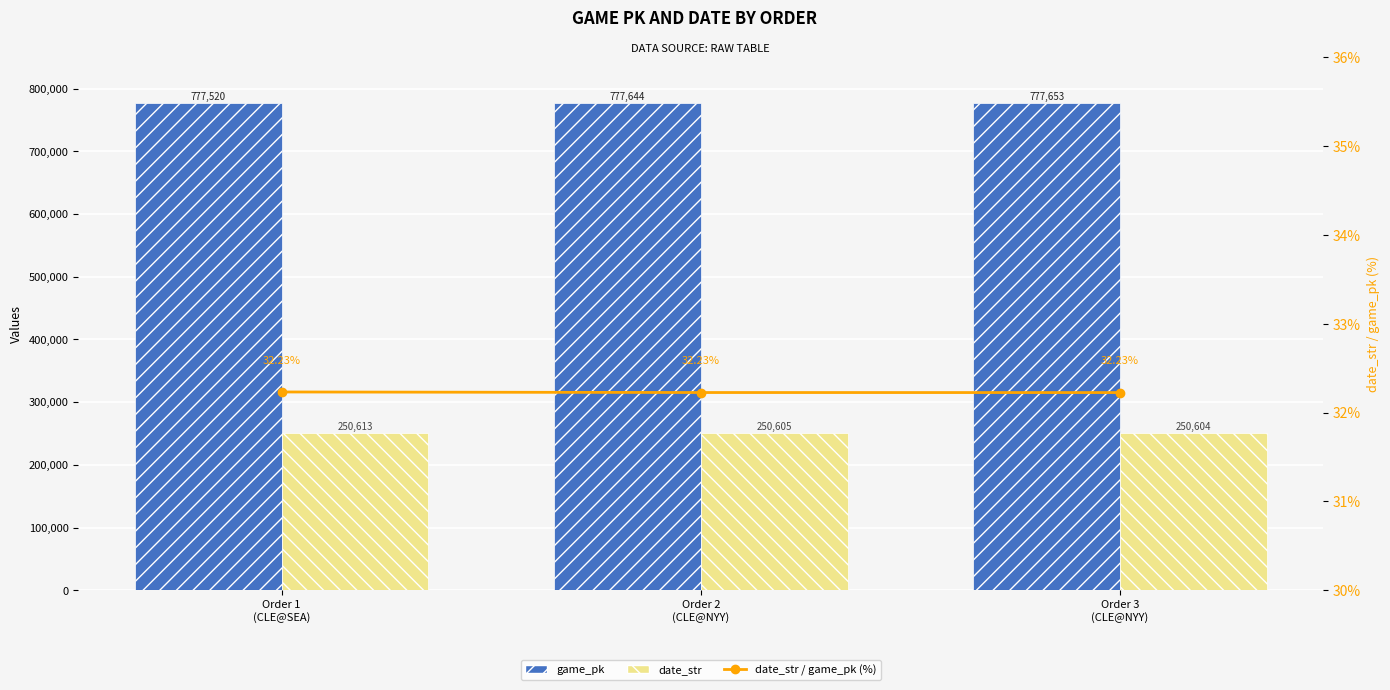

What is the value of the date_str / game_pk (%) bar at the 1st from the left?

32.2